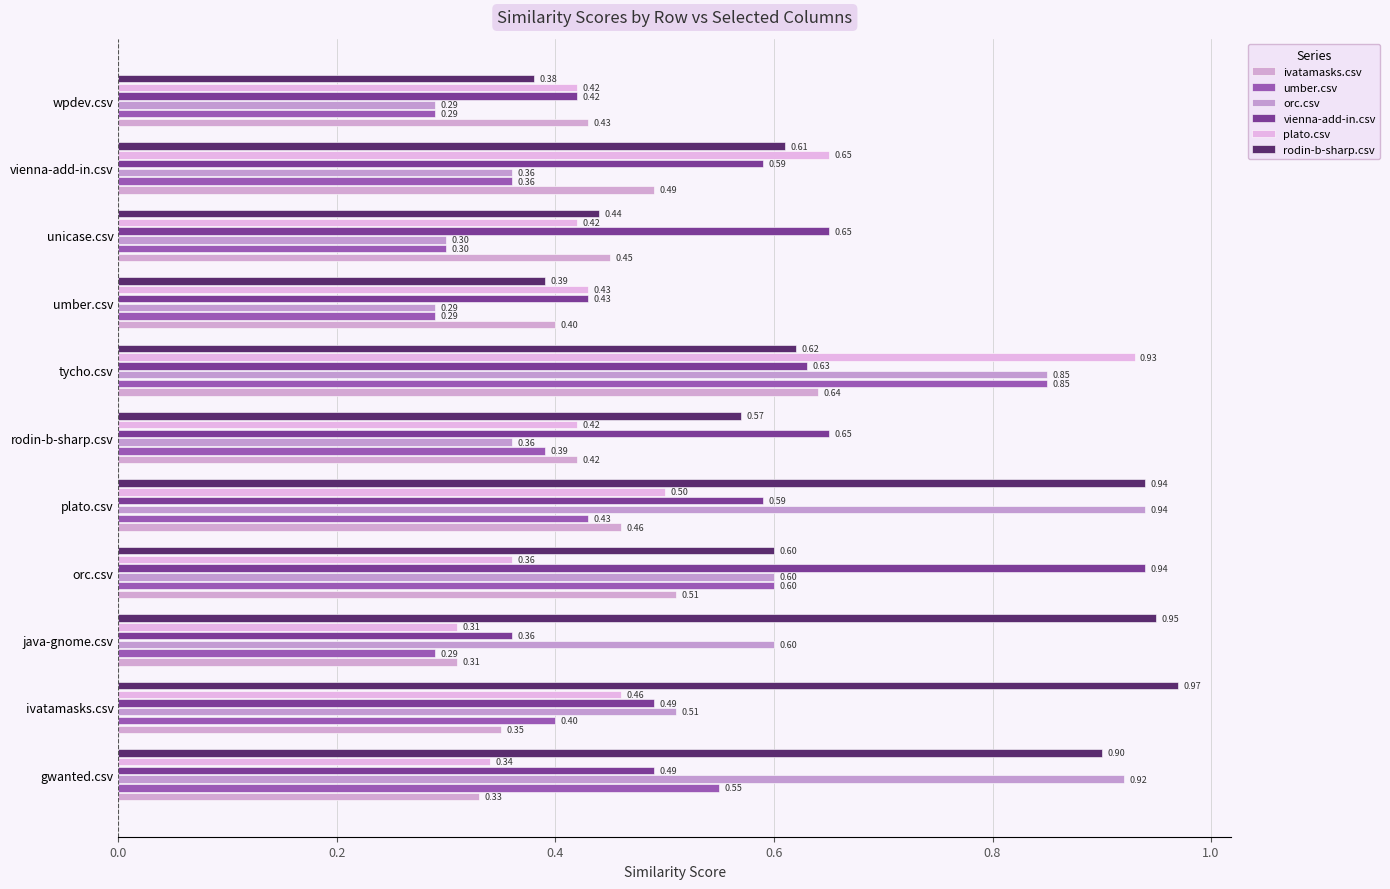

What position from the right is orc.csv?

8